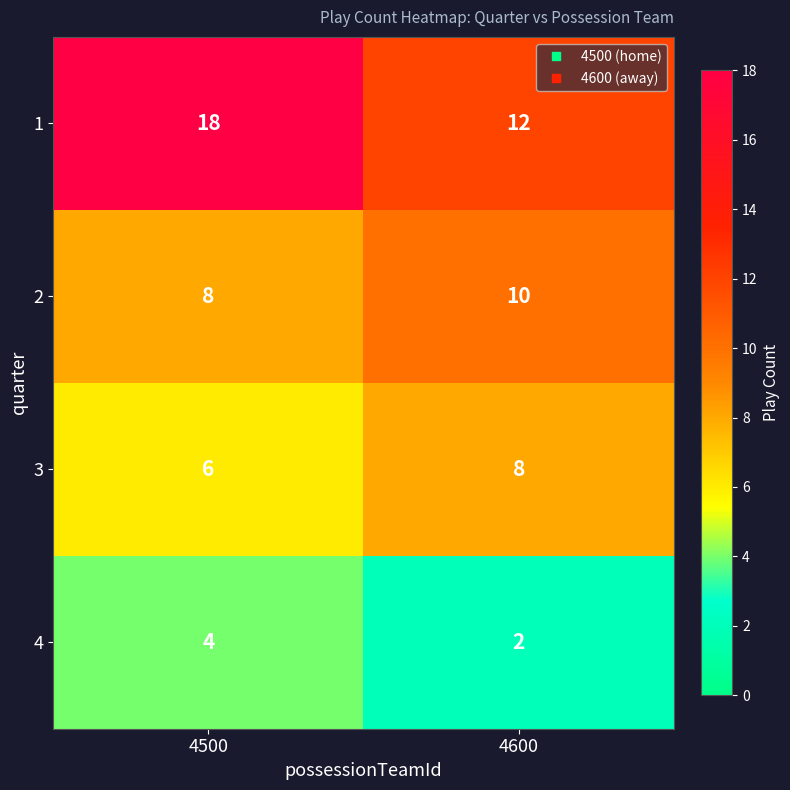

What is the average value of the 2 series?

9